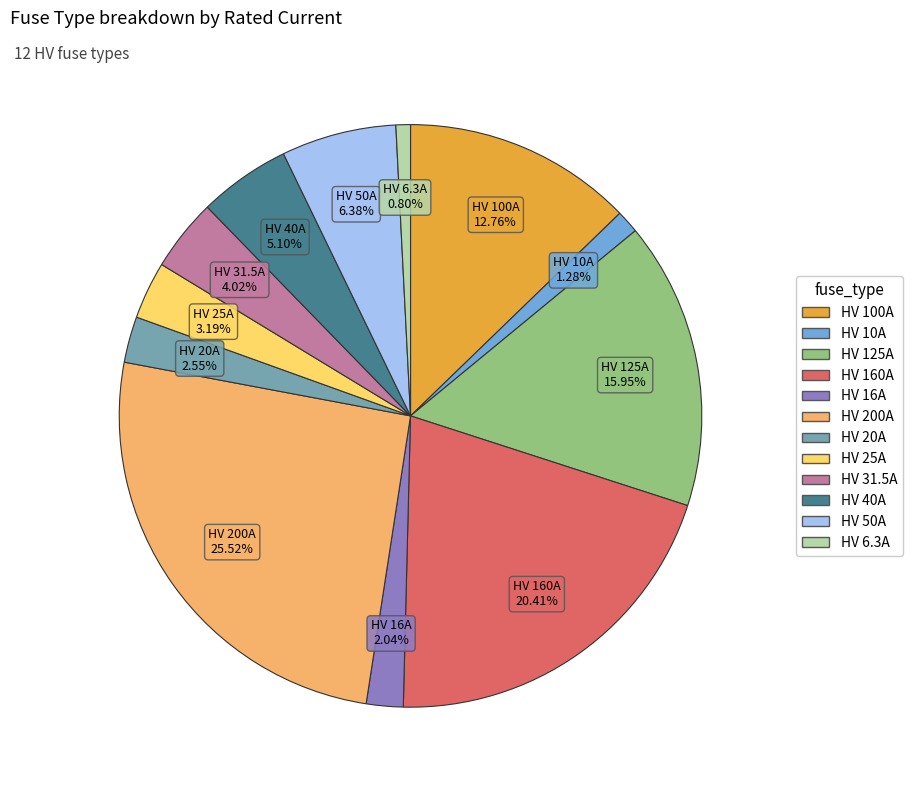

Count the number of slices in the pie.

12